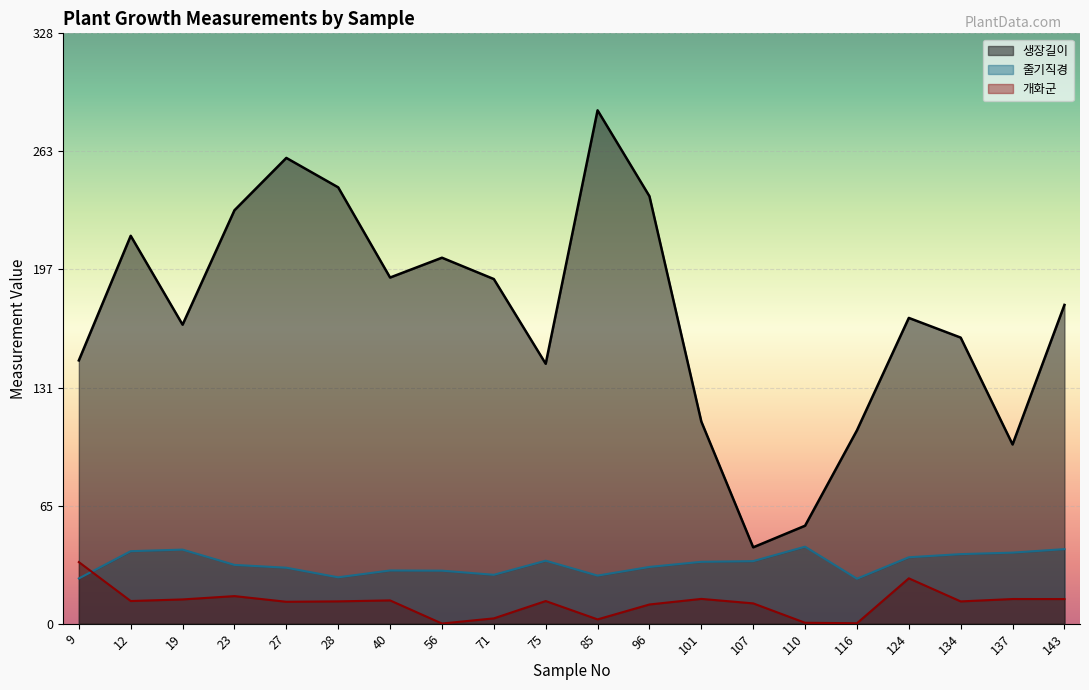

Which label corresponds to the largest value in the chart?

85